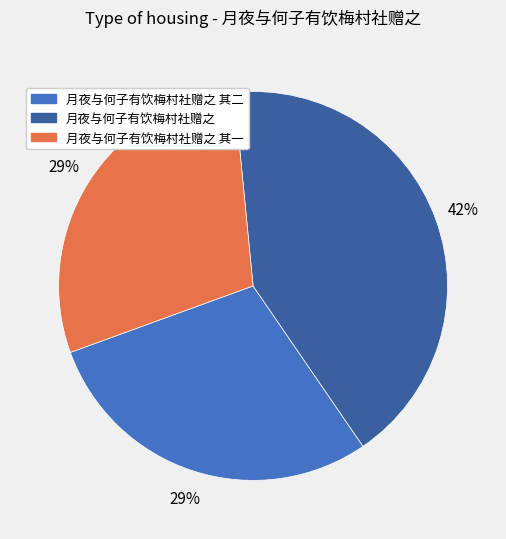

Is there a majority slice in this chart?

No